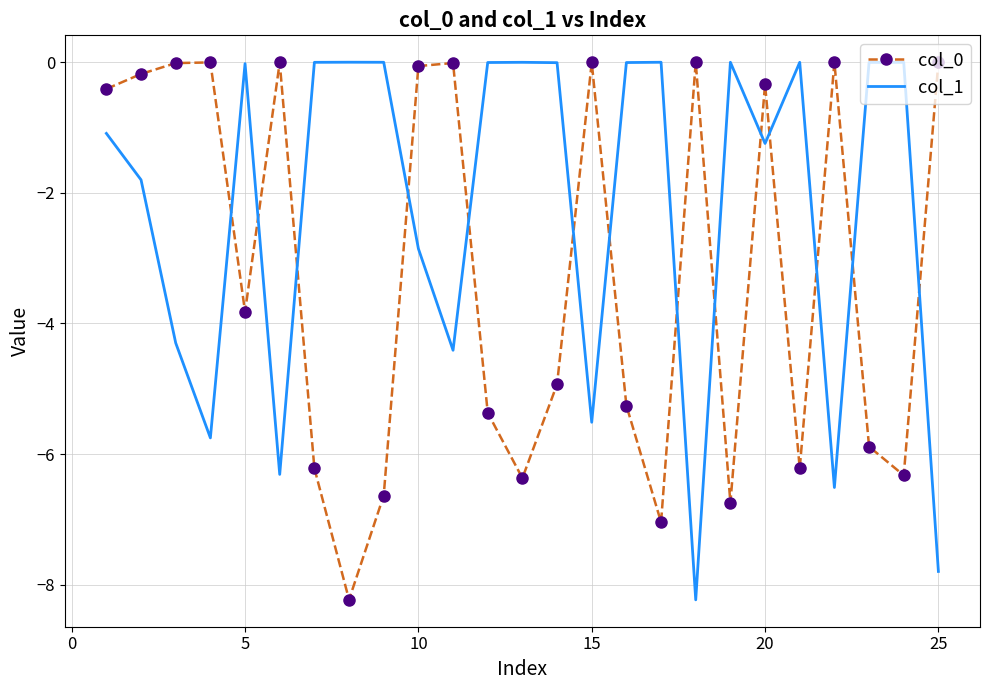

What is the minimum value for col_0?

-8.2